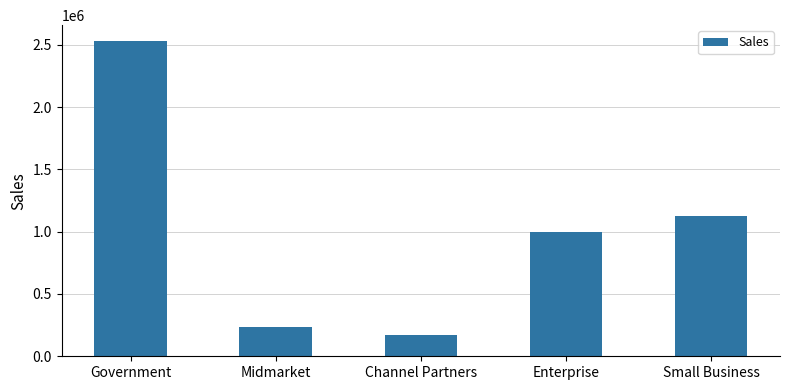

Are the bars grouped side by side (vs. stacked)?

No